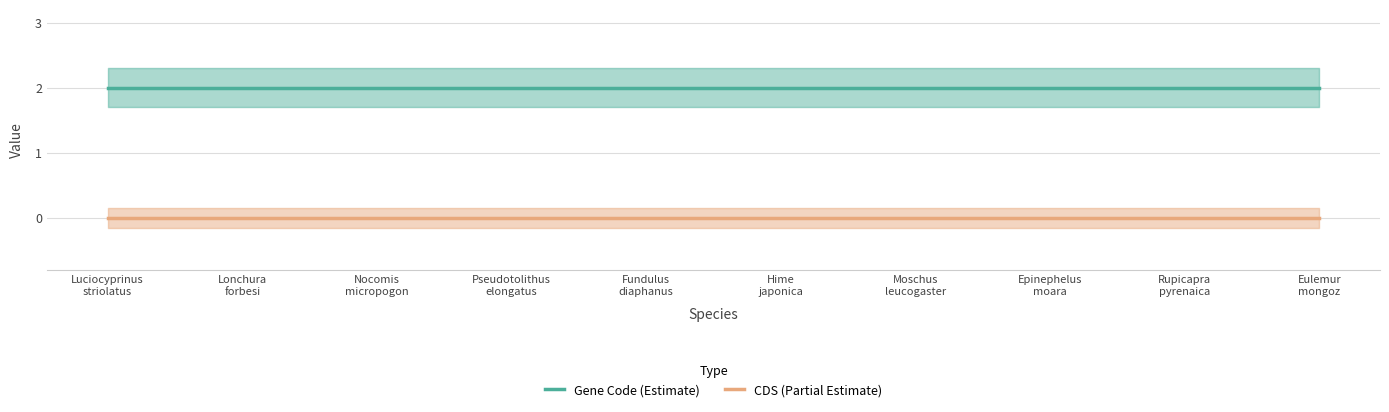

At which label is Gene Code (Estimate) closest to 2?

Luciocyprinus
striolatus